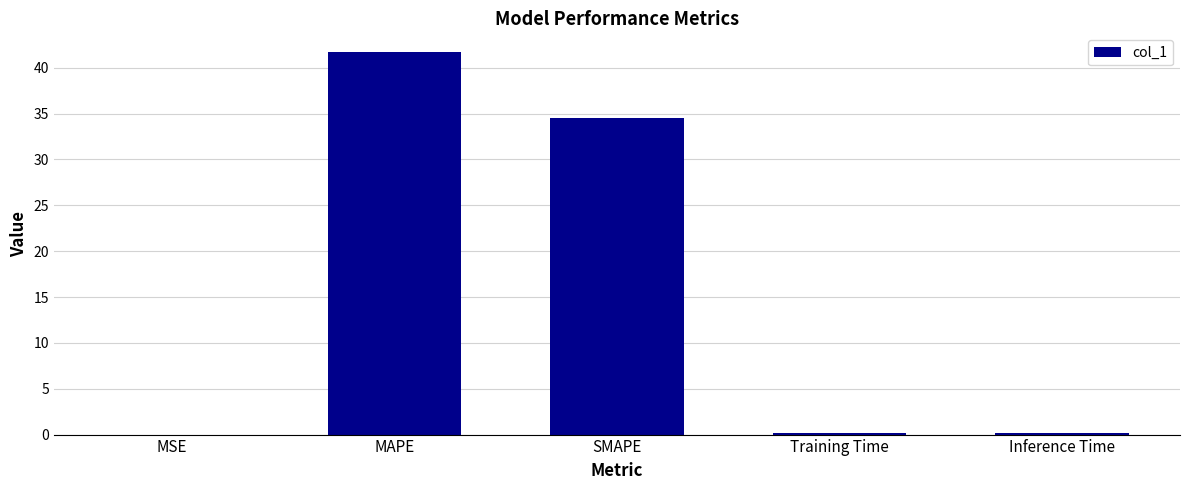

The value at MAPE is 24.3. True or false?

False